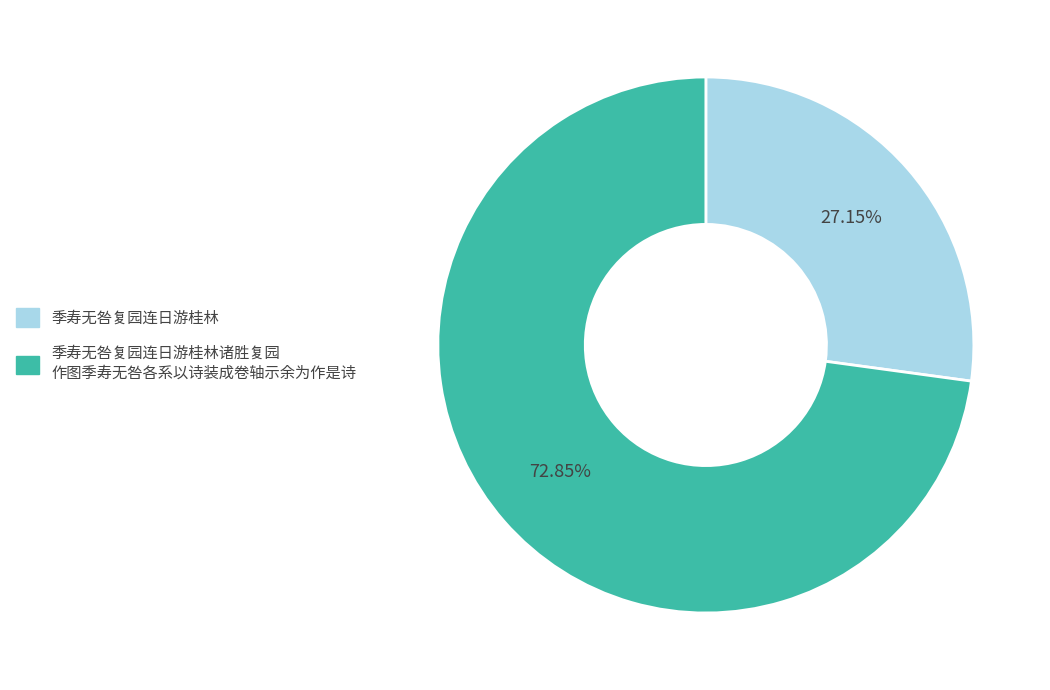

Does any single category account for the majority?

Yes